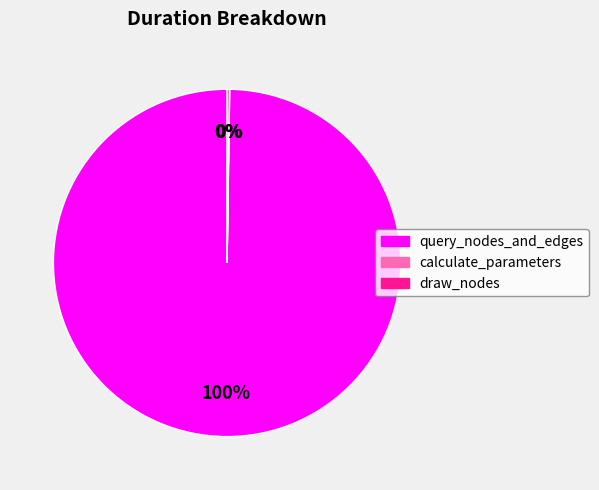

What is the majority slice?

query_nodes_and_edges